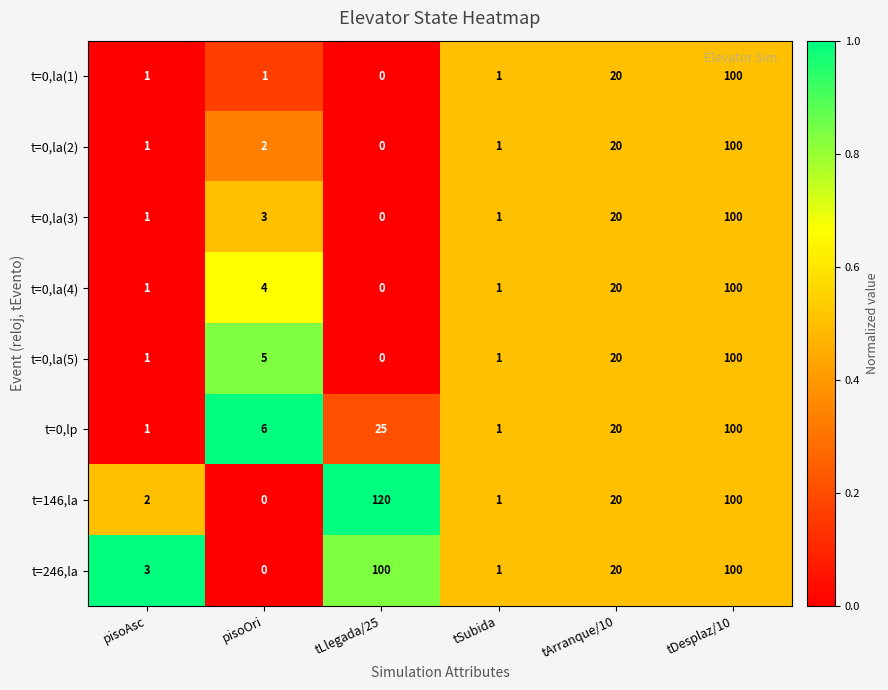

At which category is the sum across all series the highest?

tDesplaz/10